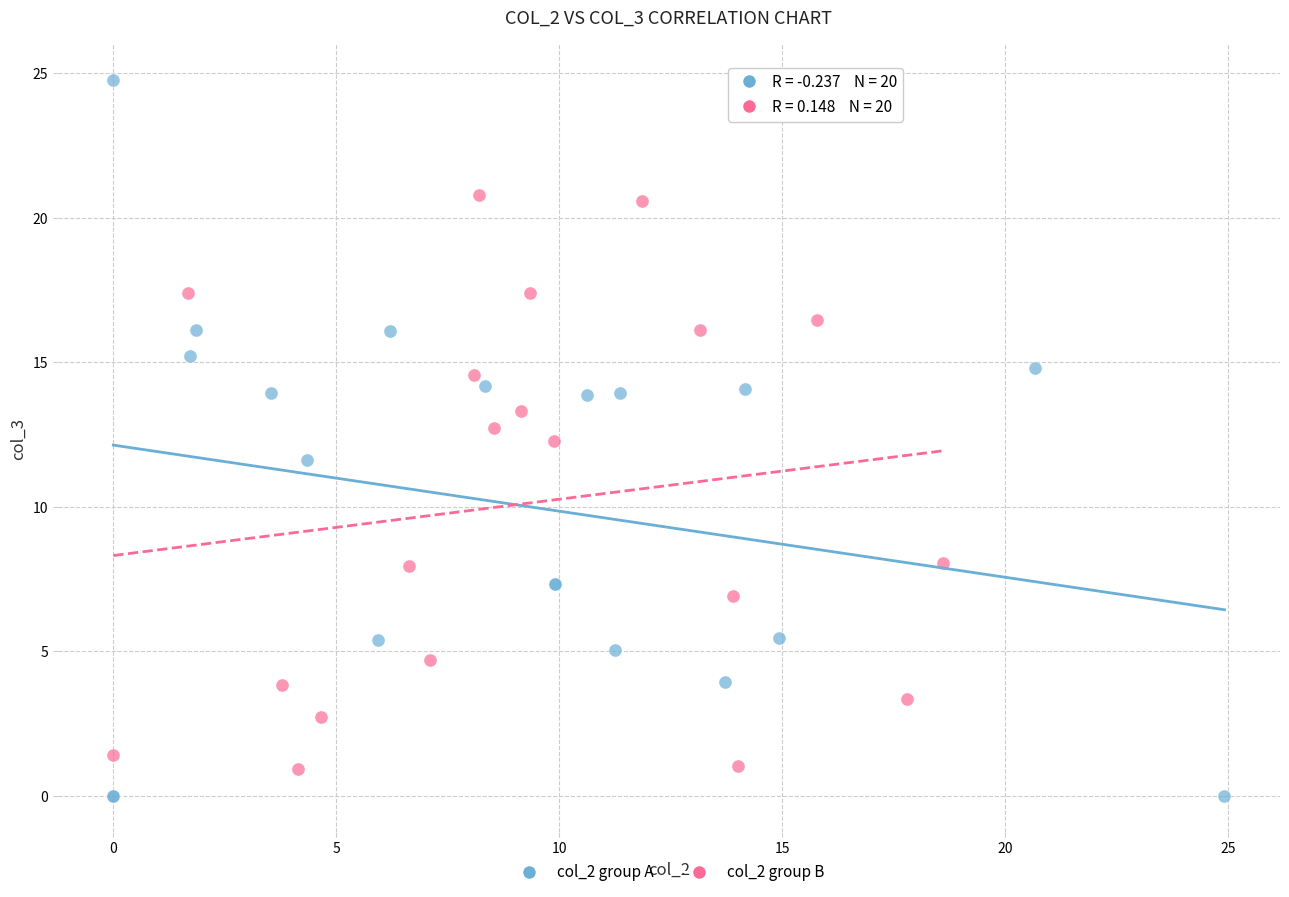

What are all the series names shown in the legend?

col_2 group A, col_2 group B